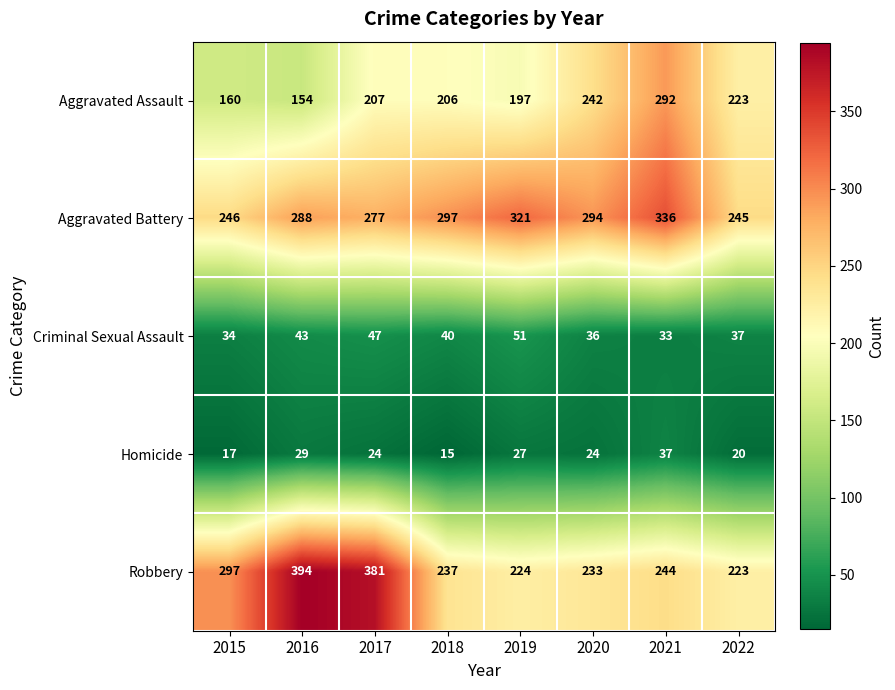

What is the total value across all series at 2021?

942